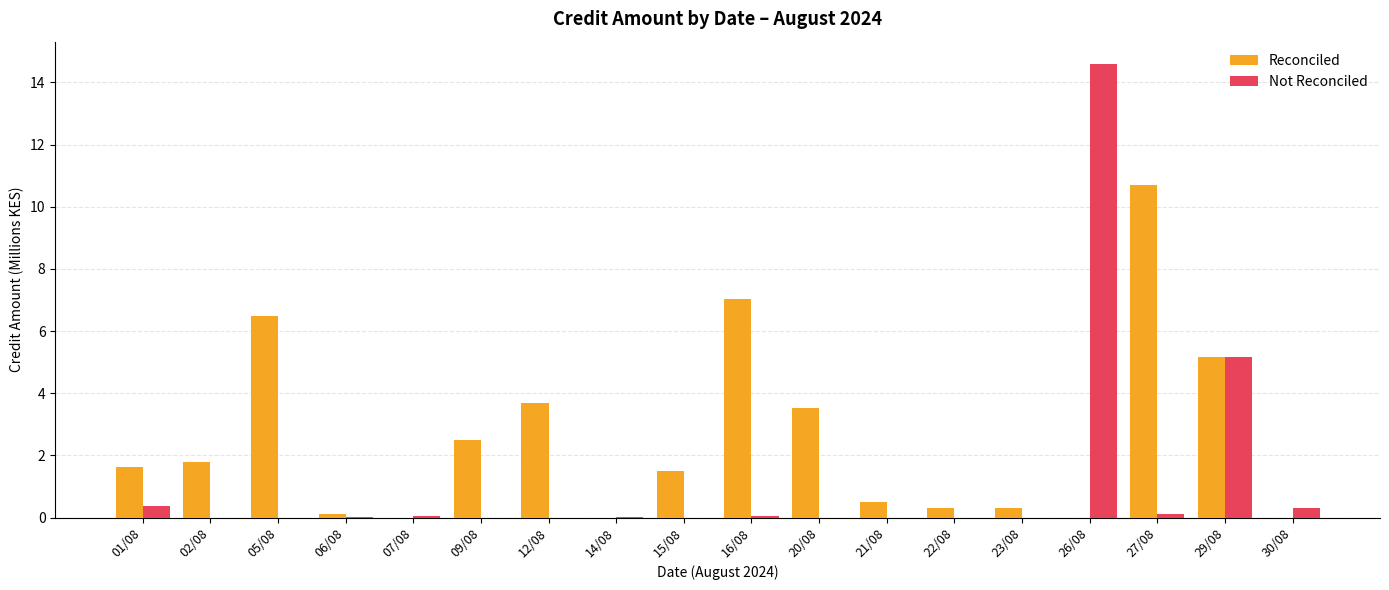

At which label is Reconciled closest to 5?

29/08